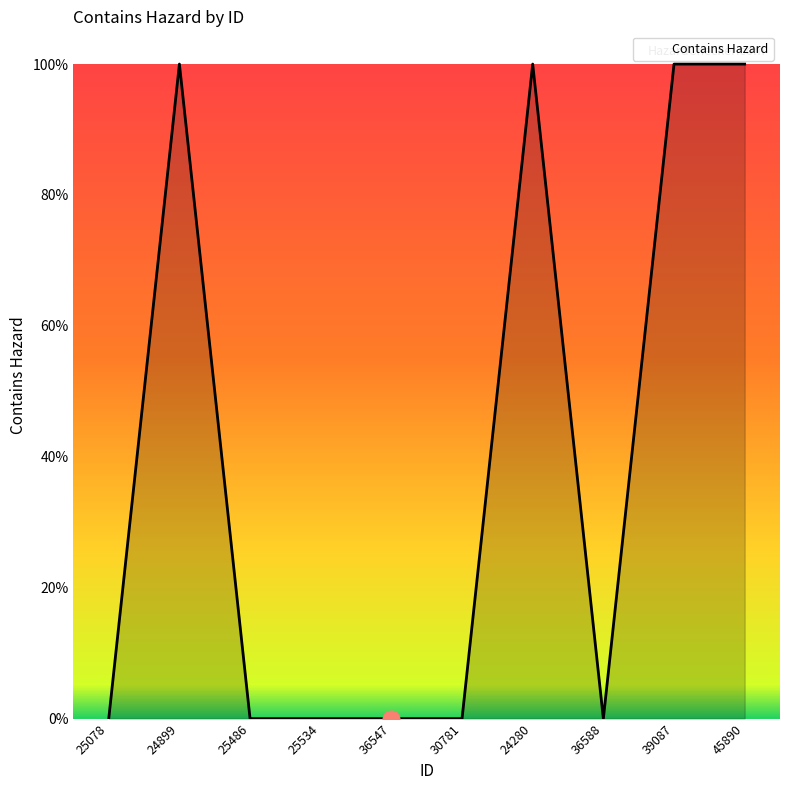

Rank the categories by value from highest to lowest.

24899, 24280, 39087, 45890, 25078, 25486, 25534, 36547, 30781, 36588